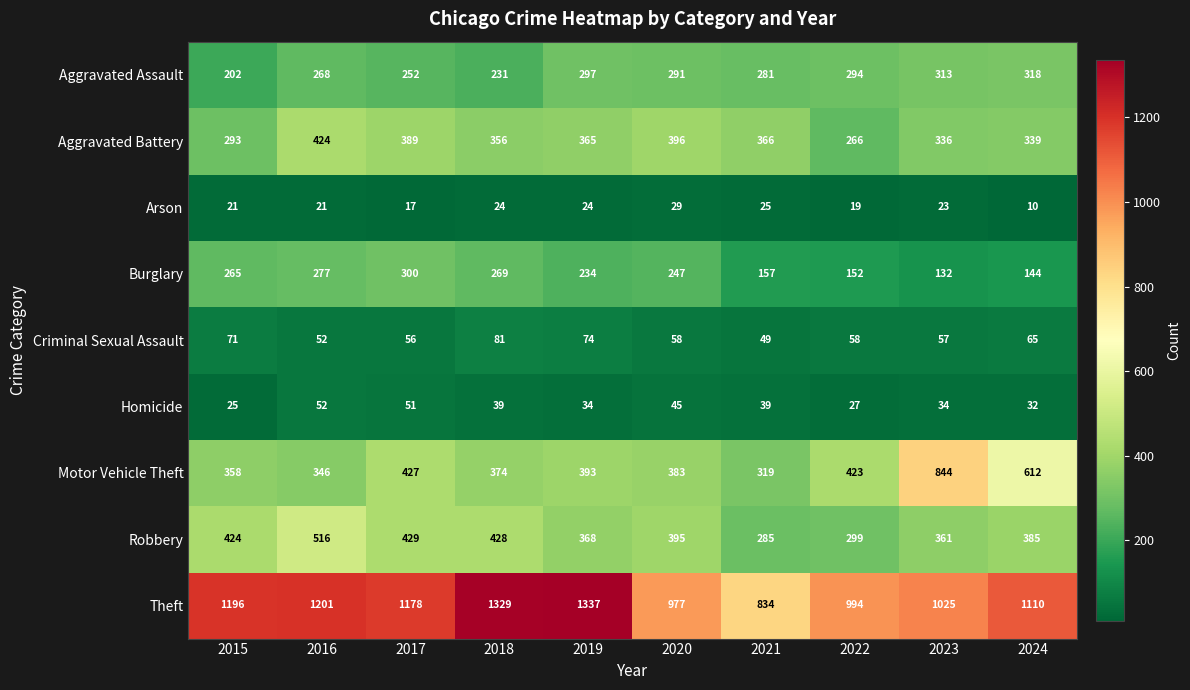

What is the total value across all series at 2016?

3157